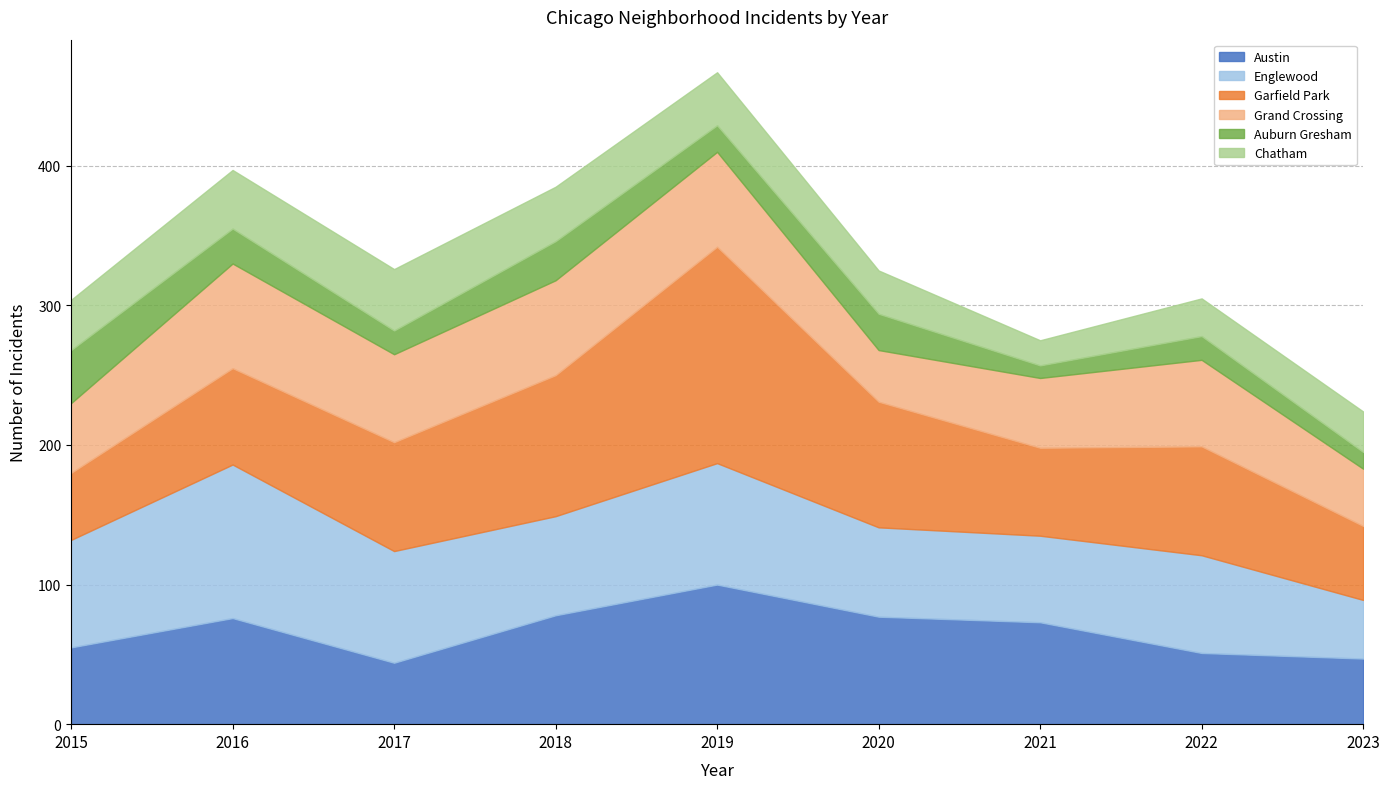

True or false: Austin and Chatham intersect in this chart.

False